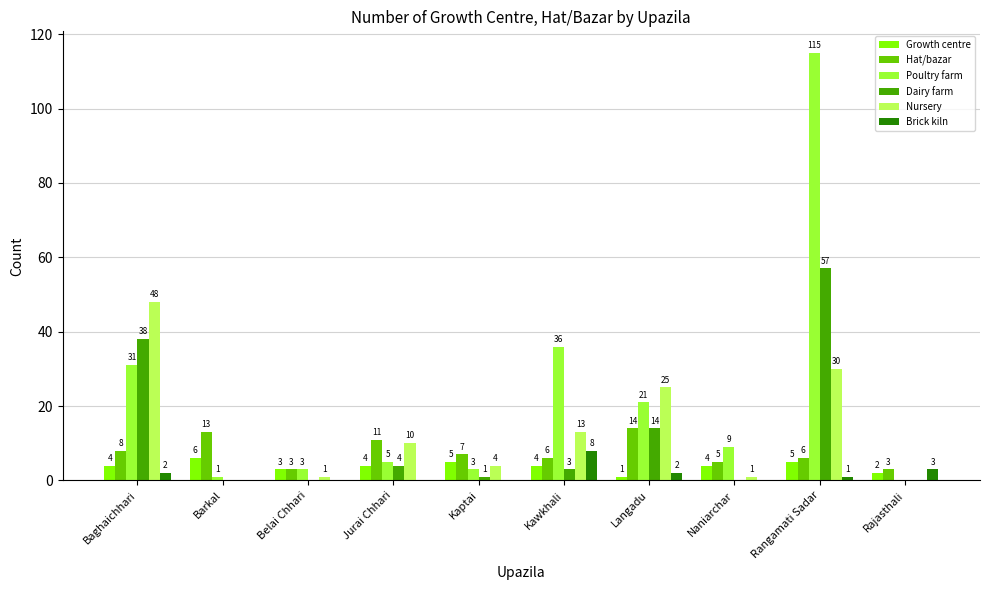

At which category is the sum across all series the highest?

Rangamati Sadar